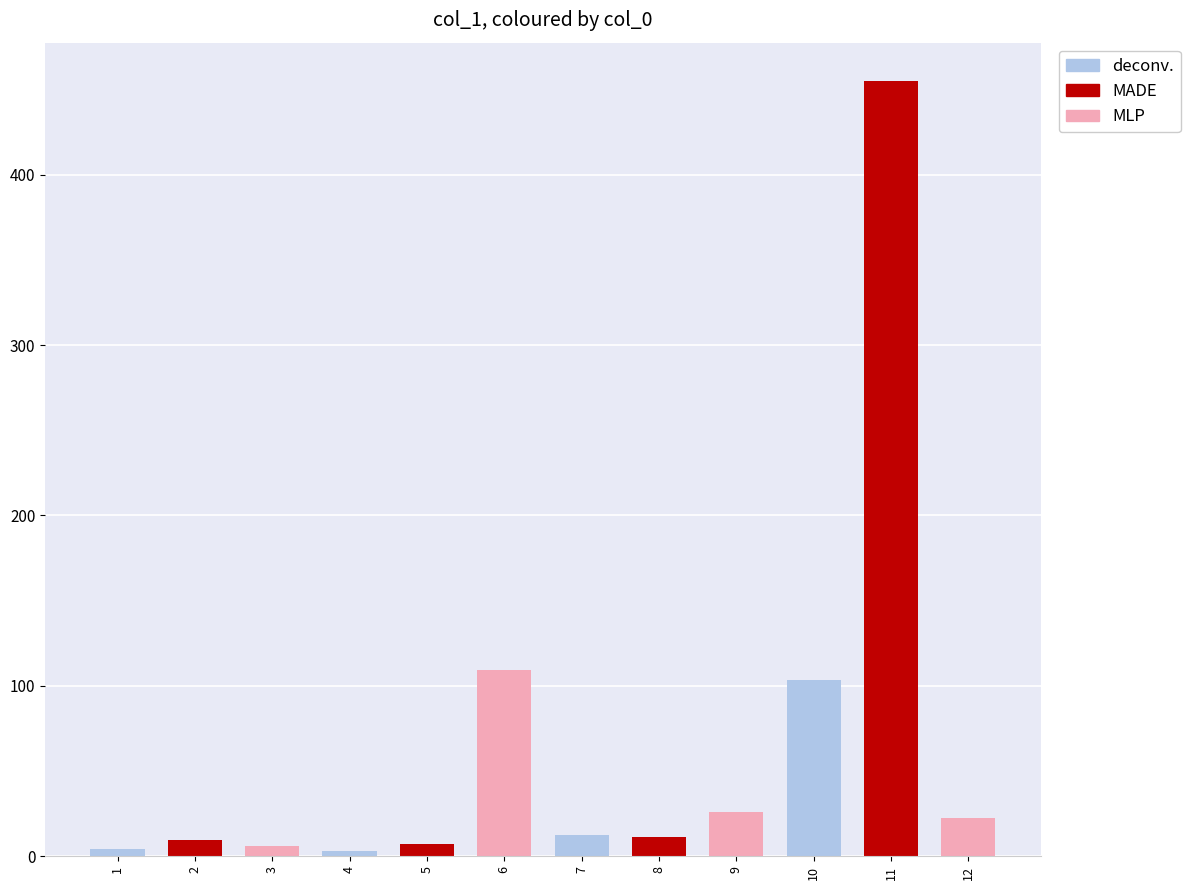

At which label is the value closest to 228?

6